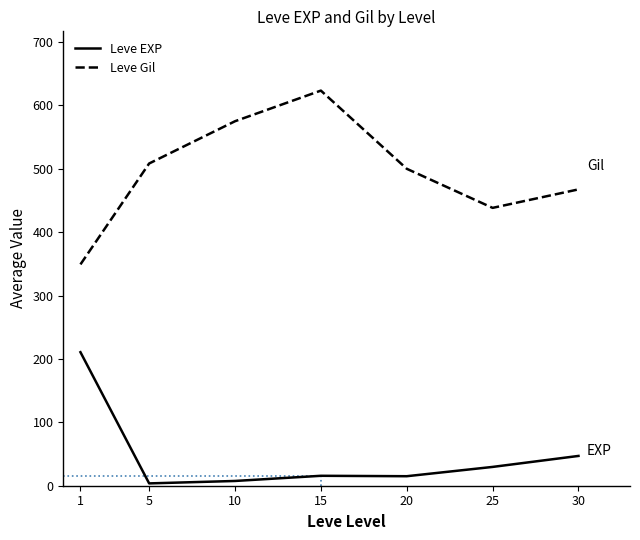

Which category has the highest value in the Leve Gil series?

15